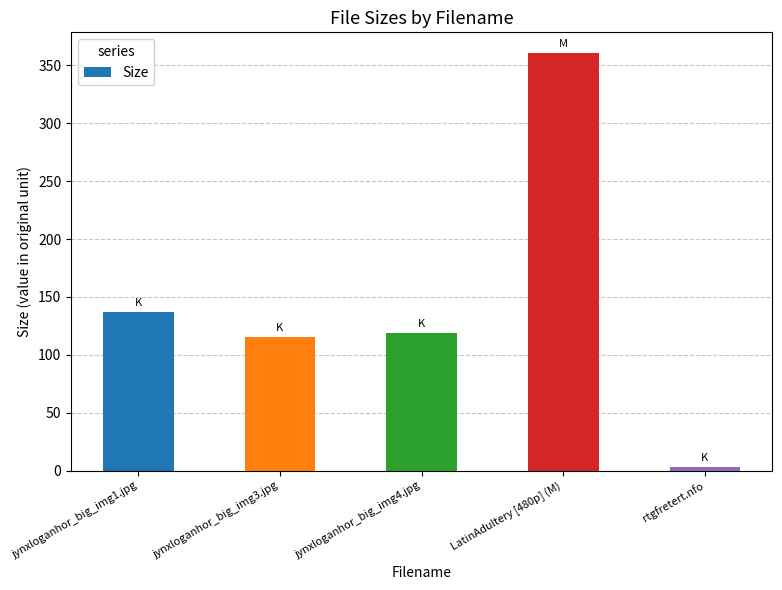

What position from the right is jynxloganhor_big_img4.jpg?

3